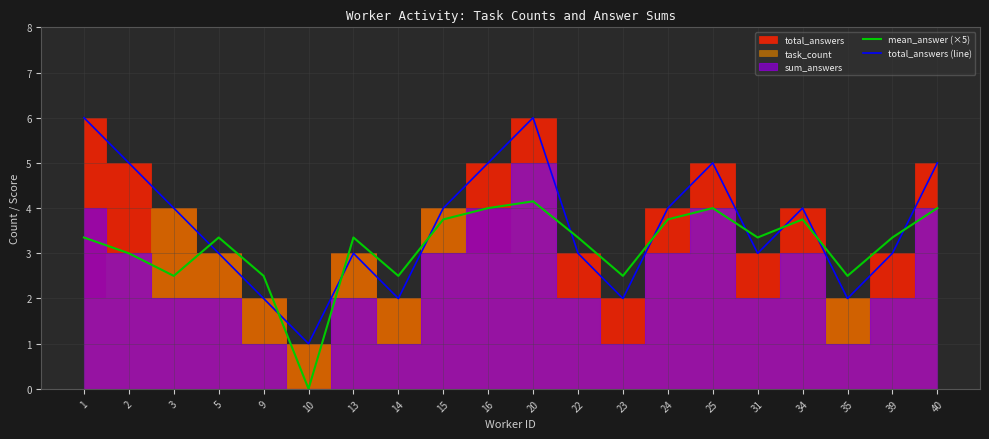

What value does the total_answers (line) series have at 15?

4.0